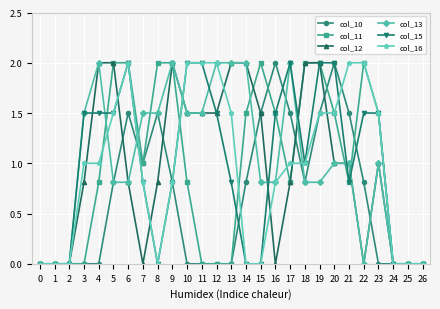

Reading left to right, list all the values displayed in this chart.

col_10: 0=0.0	1=0.0	2=0.0	3=0.0	4=0.0	5=0.8	6=1.5	7=1.0	8=1.5	9=0.8	10=0.0	11=0.0	12=0.0	13=0.0	14=0.8	15=1.5	16=2.0	17=1.5	18=0.8	19=1.5	20=2.0	21=1.5	22=0.8	23=0.0	24=0.0	25=0.0	26=0.0
col_11: 0=0.0	1=0.0	2=0.0	3=0.0	4=0.8	5=2.0	6=2.0	7=1.0	8=2.0	9=2.0	10=0.8	11=0.0	12=0.0	13=0.0	14=1.5	15=2.0	16=1.5	17=0.8	18=2.0	19=2.0	20=1.5	21=0.8	22=2.0	23=1.5	24=0.0	25=0.0	26=0.0
col_12: 0=0.0	1=0.0	2=0.0	3=0.8	4=2.0	5=2.0	6=0.8	7=0.0	8=0.8	9=2.0	10=1.5	11=1.5	12=1.5	13=2.0	14=2.0	15=1.5	16=0.0	17=0.8	18=2.0	19=2.0	20=1.0	21=1.0	22=0.0	23=1.0	24=0.0	25=0.0	26=0.0
col_13: 0=0.0	1=0.0	2=0.0	3=1.5	4=2.0	5=0.8	6=0.8	7=1.5	8=1.5	9=2.0	10=1.5	11=1.5	12=2.0	13=2.0	14=2.0	15=0.8	16=0.8	17=2.0	18=0.8	19=0.8	20=1.0	21=1.0	22=0.0	23=1.0	24=0.0	25=0.0	26=0.0
col_15: 0=0.0	1=0.0	2=0.0	3=1.5	4=1.5	5=1.5	6=2.0	7=0.8	8=0.0	9=0.8	10=2.0	11=2.0	12=1.5	13=0.8	14=0.0	15=0.0	16=1.5	17=2.0	18=1.0	19=2.0	20=2.0	21=0.8	22=1.5	23=1.5	24=0.0	25=0.0	26=0.0
col_16: 0=0.0	1=0.0	2=0.0	3=1.0	4=1.0	5=1.5	6=2.0	7=0.8	8=0.0	9=0.8	10=2.0	11=2.0	12=2.0	13=1.5	14=0.0	15=0.0	16=0.8	17=1.0	18=1.0	19=1.5	20=1.5	21=2.0	22=2.0	23=1.5	24=0.0	25=0.0	26=0.0